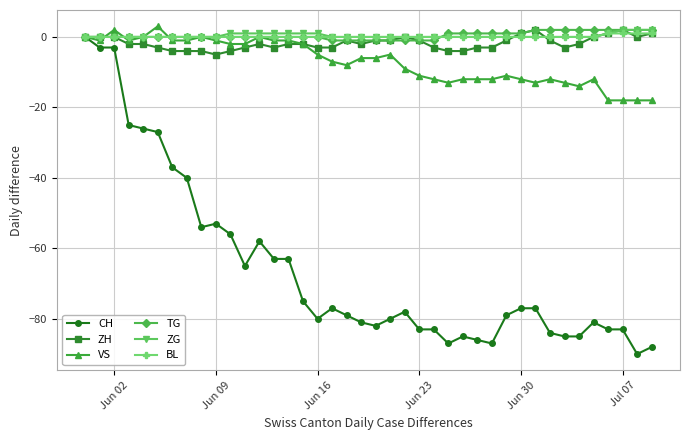

What is the minimum value for CH?

-90